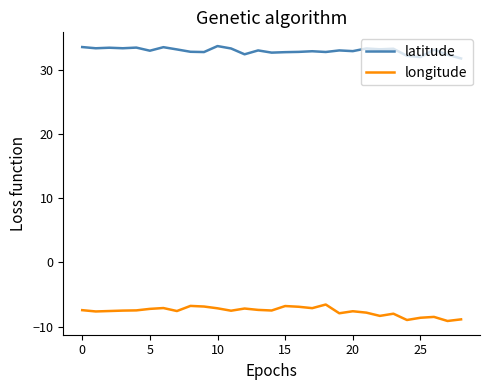

True or false: longitude and latitude cross at least once.

False